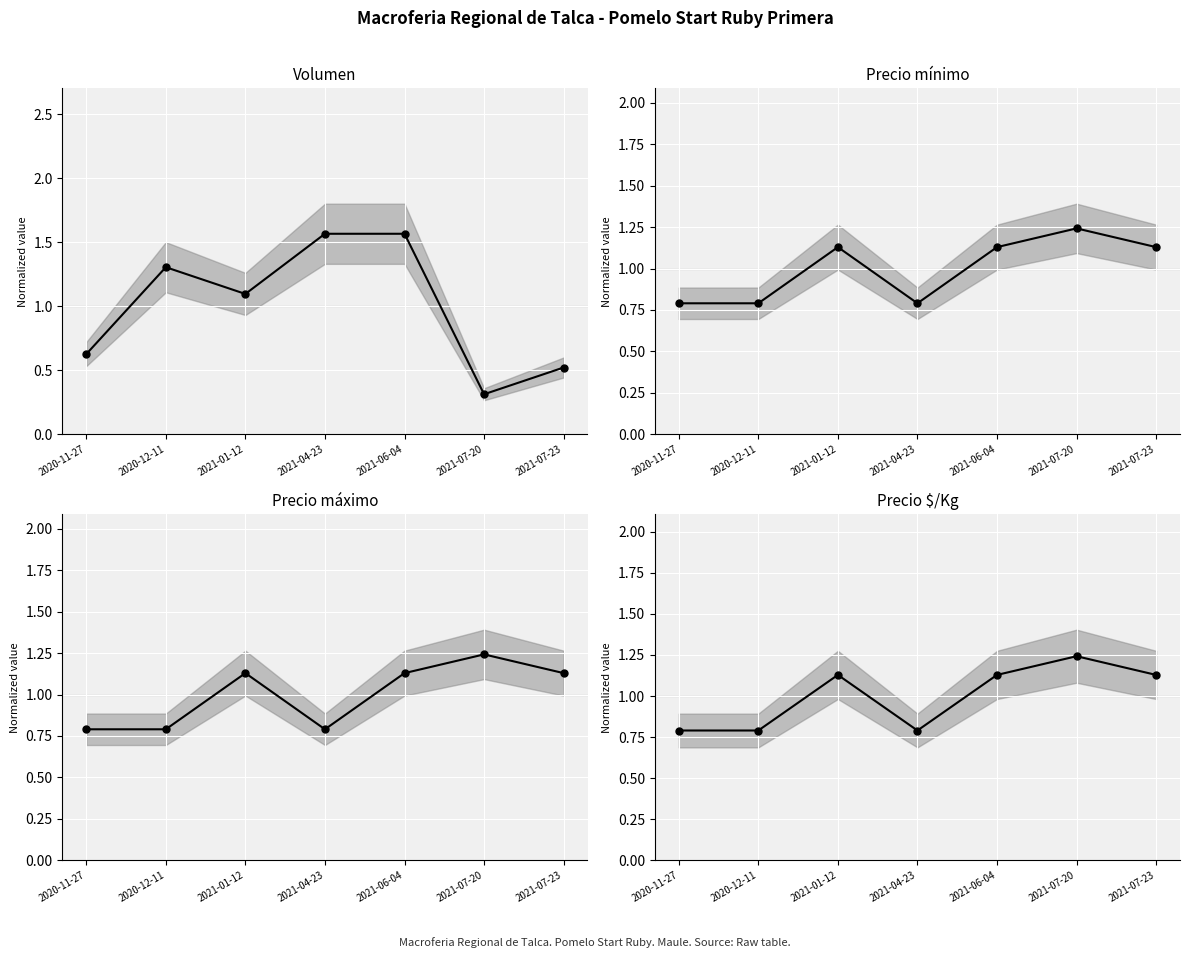

At 2020-12-11, list the series in order from smallest to largest.

Precio mínimo (center), Precio máximo (center), Precio $/Kg (center), Volumen (center)